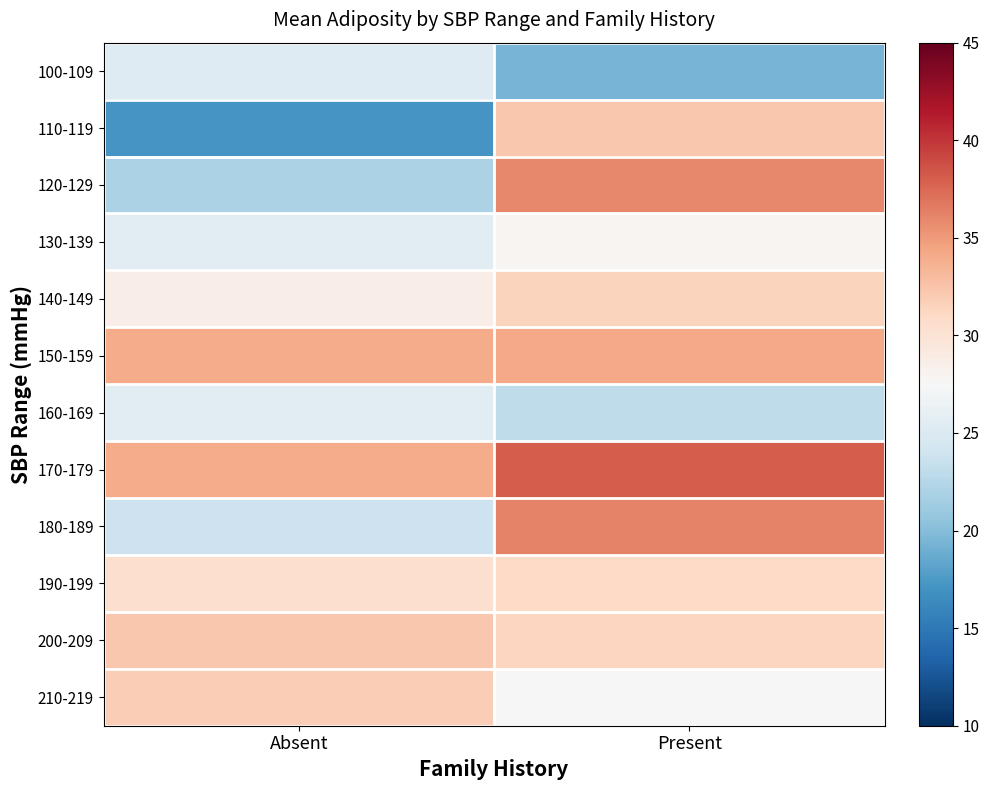

Between Absent and Present, which series saw the biggest shift?

110-119